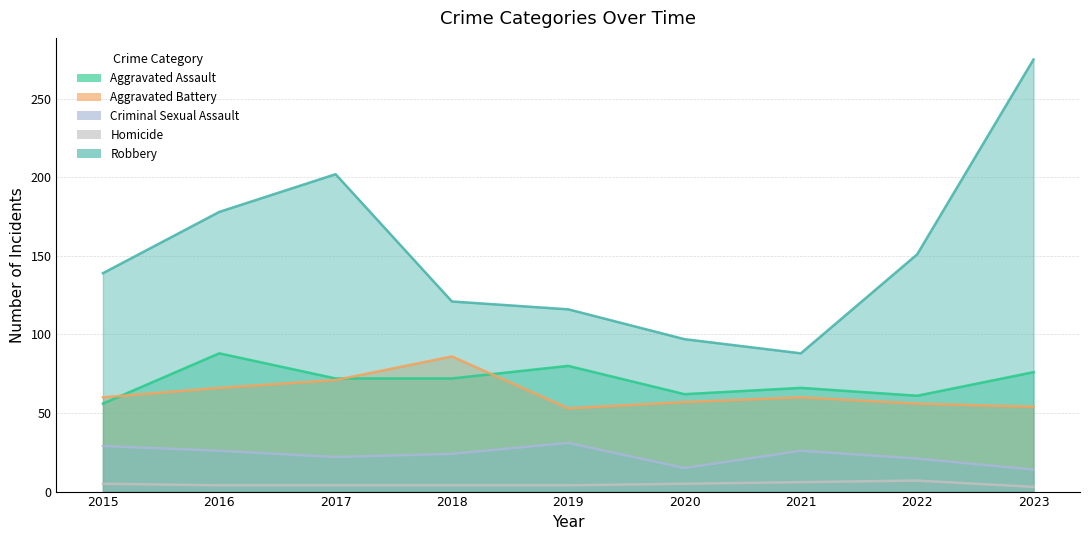

What is the highest value of the Homicide series?

7